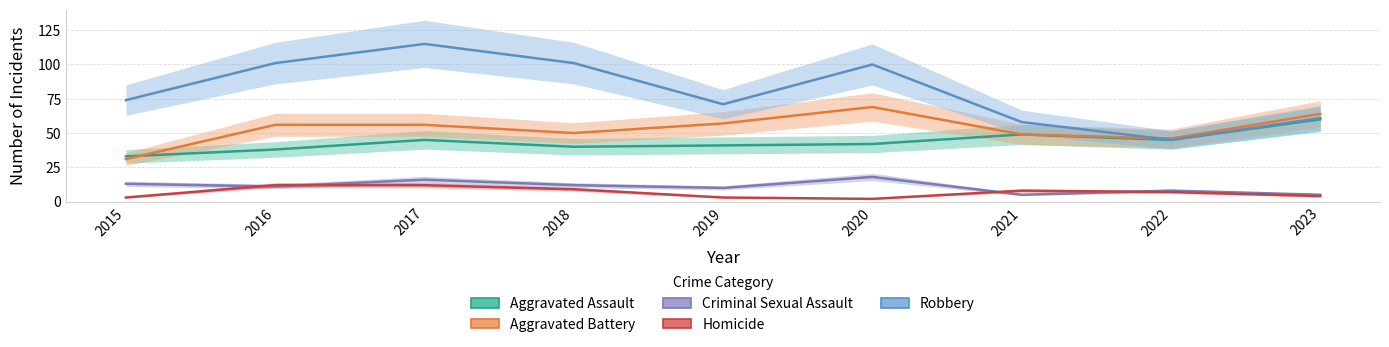

What is the difference between the second highest and second lowest values in the Robbery series?

43